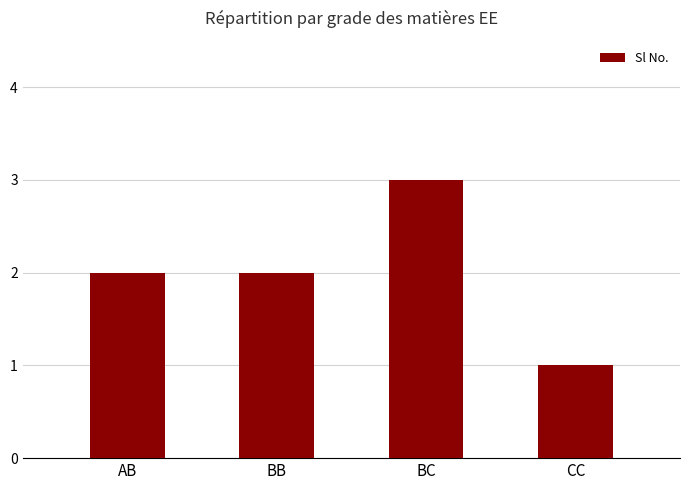

Which label corresponds to the largest value in the chart?

BC